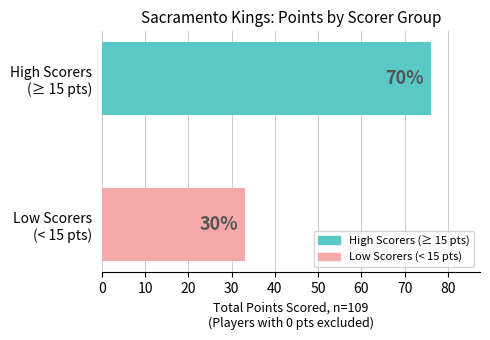

Are the bars horizontal?

Yes